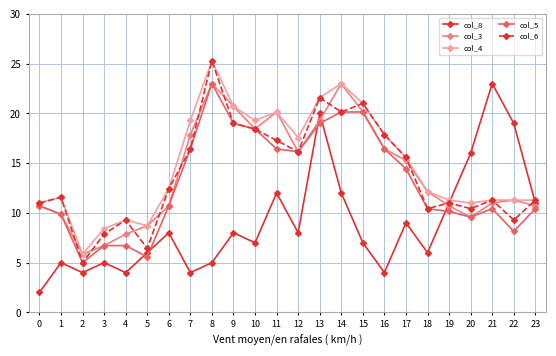

Count the number of data series in this chart.

5